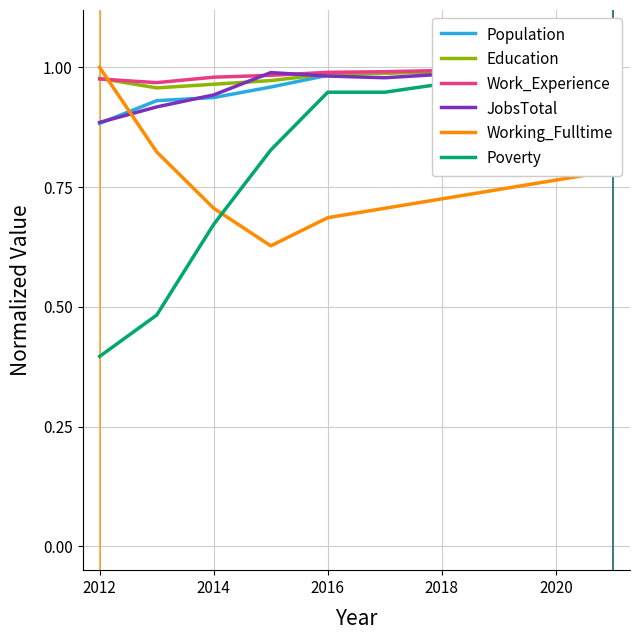

At how many categories does at least one series exceed 0?

10